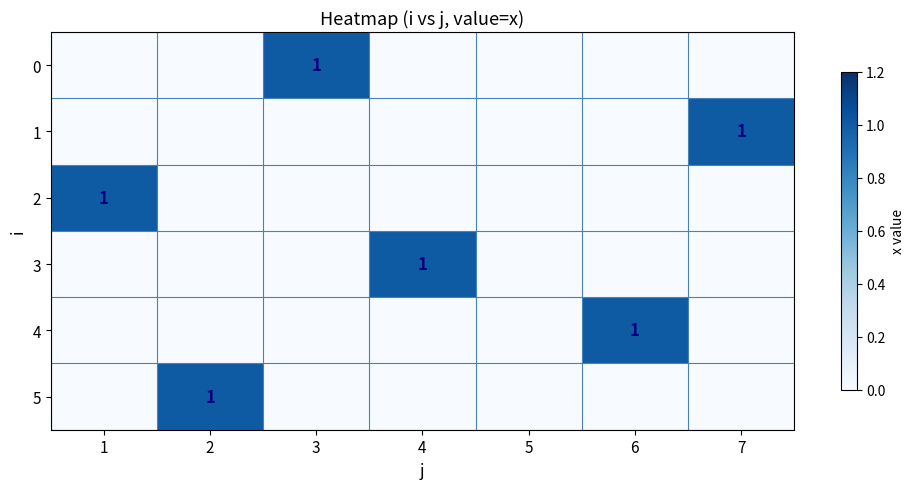

What is the total value across all series at 1?

1